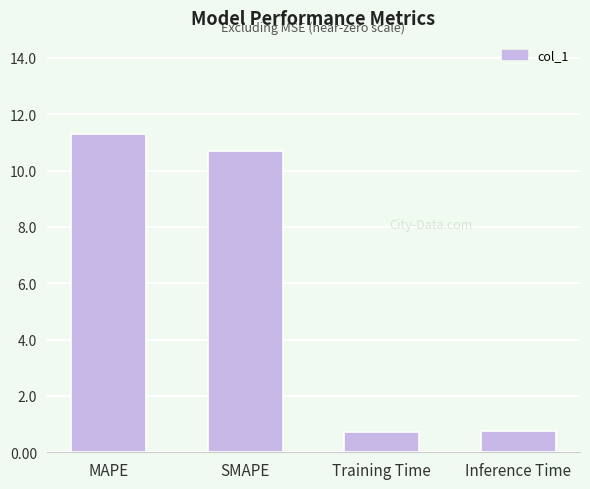

Are the bars horizontal?

No